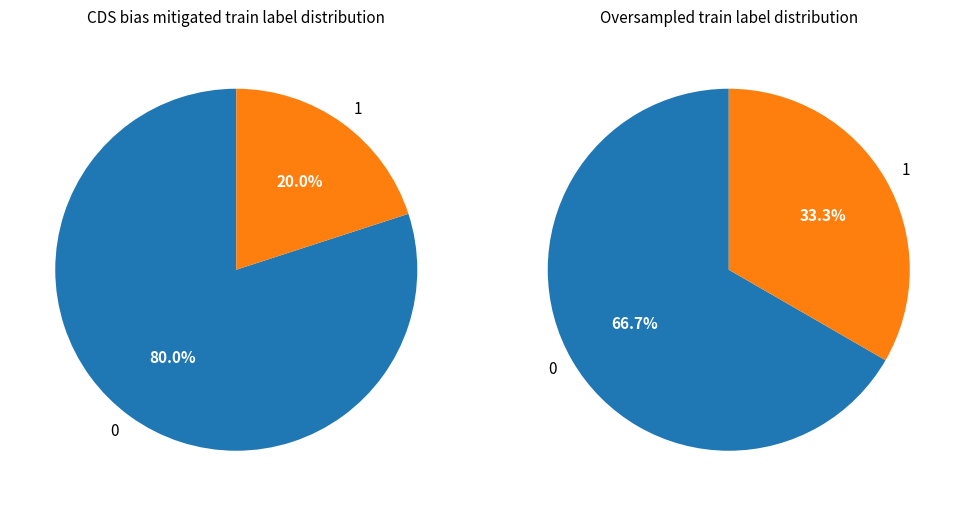

How many slices are in this pie chart?

2